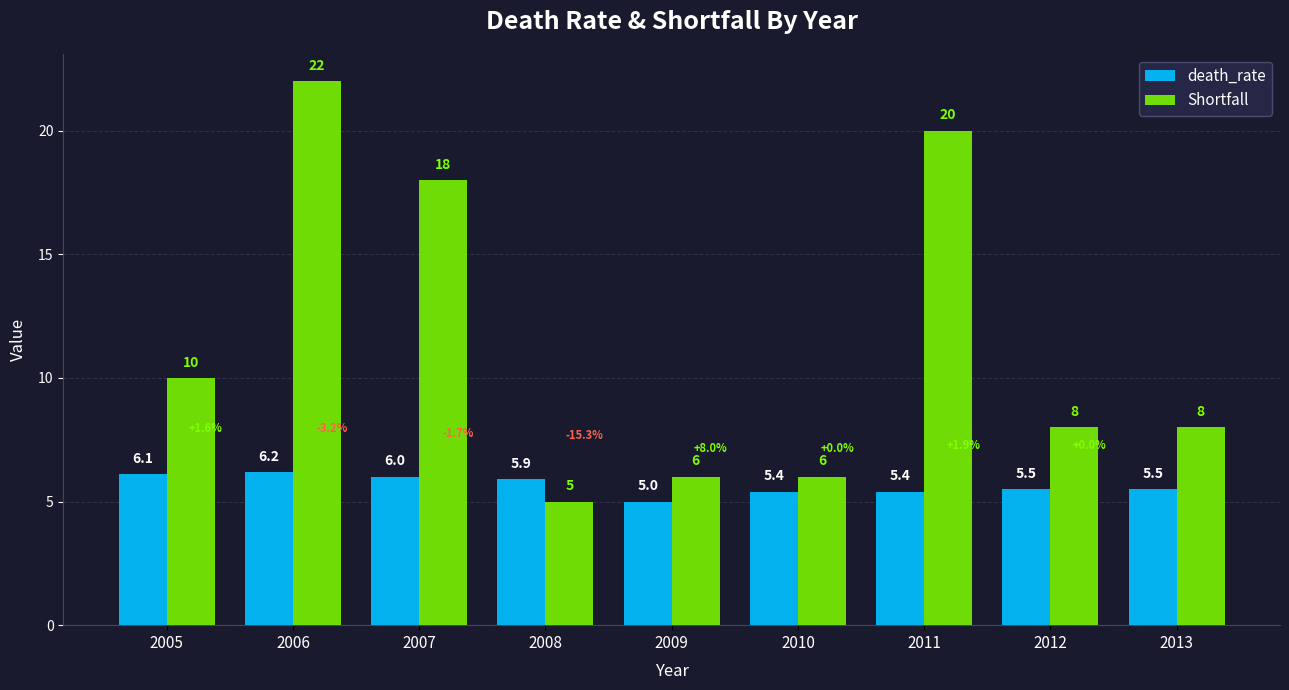

Between 2009 and 2012, which series saw the biggest shift?

Shortfall